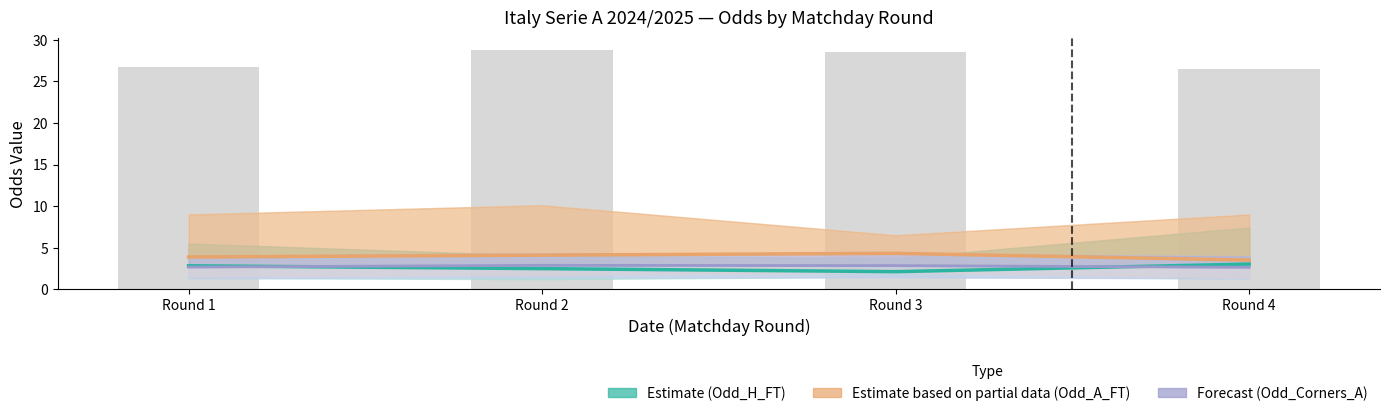

Reading left to right, list all the values displayed in this chart.

Estimate (Odd_H_FT): 2.8	2.5	2.1	3.0
Estimate based on partial data (Odd_A_FT): 3.9	4.1	4.3	3.5
Forecast (Odd_Corners_A): 2.7	2.9	2.9	2.6